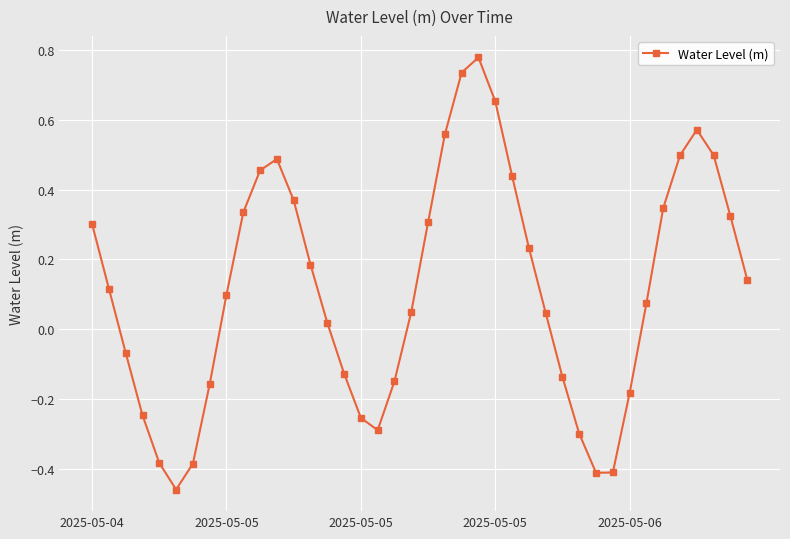

What is the difference between the second highest and minimum values?

1.2